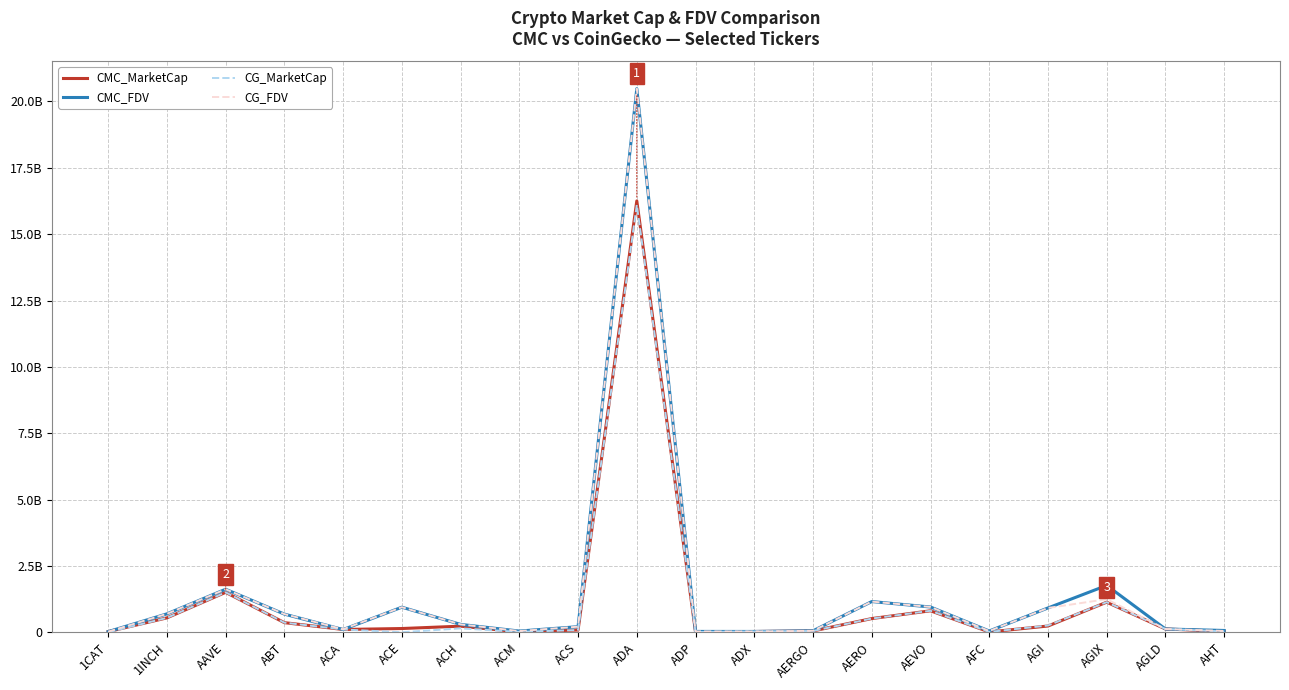

What is the highest value of the CMC_FDV series?

20482201109.3